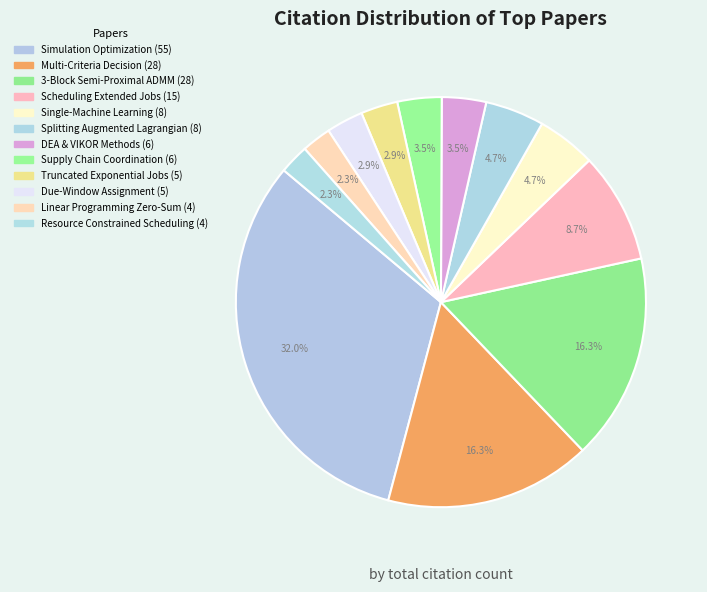

Between Simulation Optimization (55) and Multi-Criteria Decision (28), which is larger?

Simulation Optimization (55)